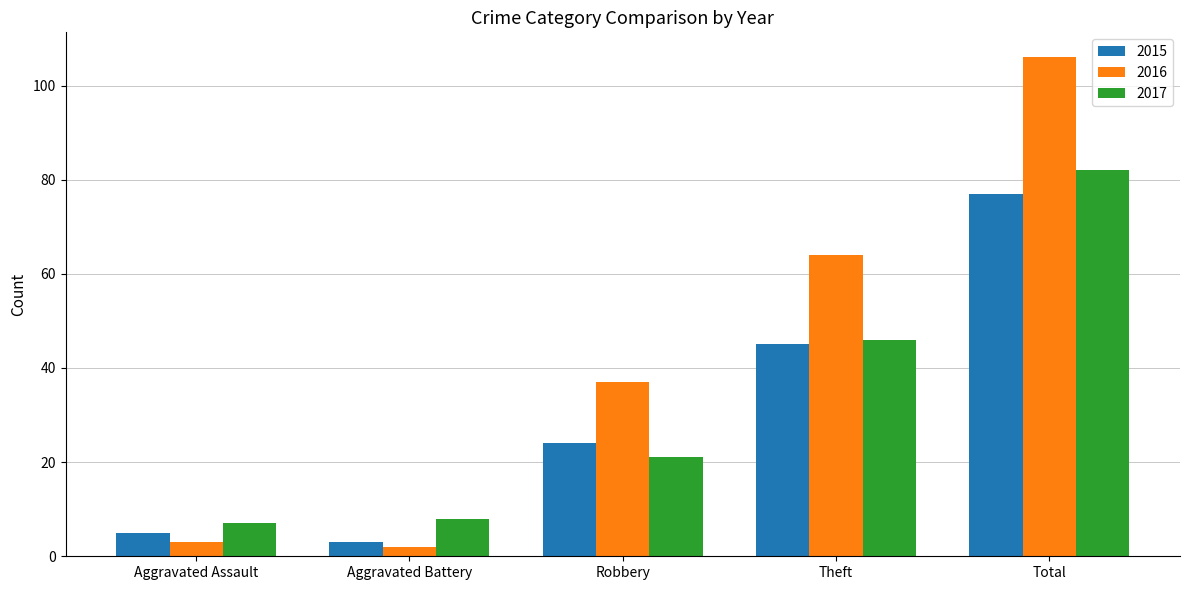

What is the label of the 5th bar from the left?

Total